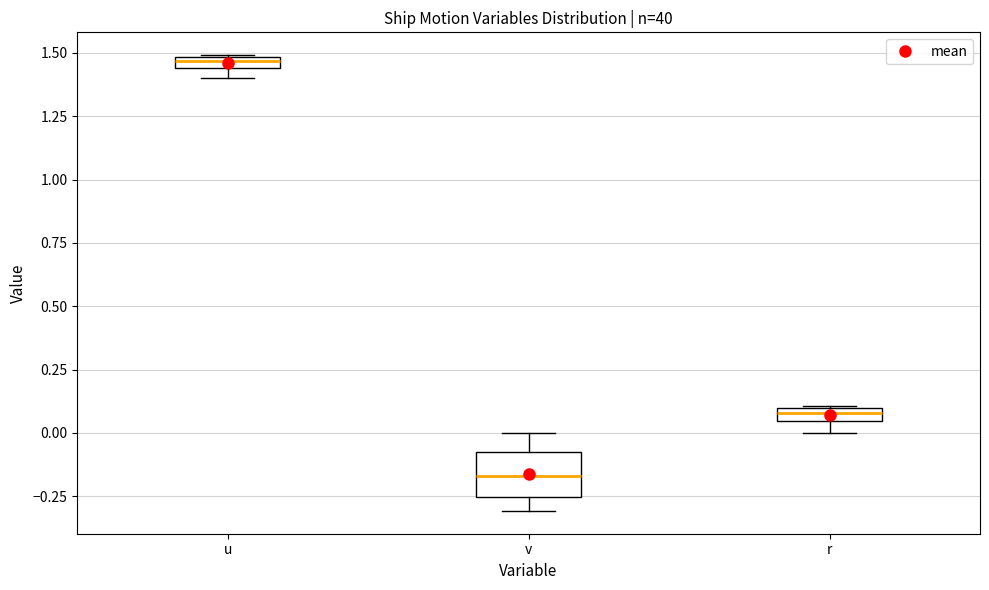

Where does the lower whisker of the box for v end on the y-axis? The values are not printed on the chart, so give them approximately, as read against the axis.

-0.30